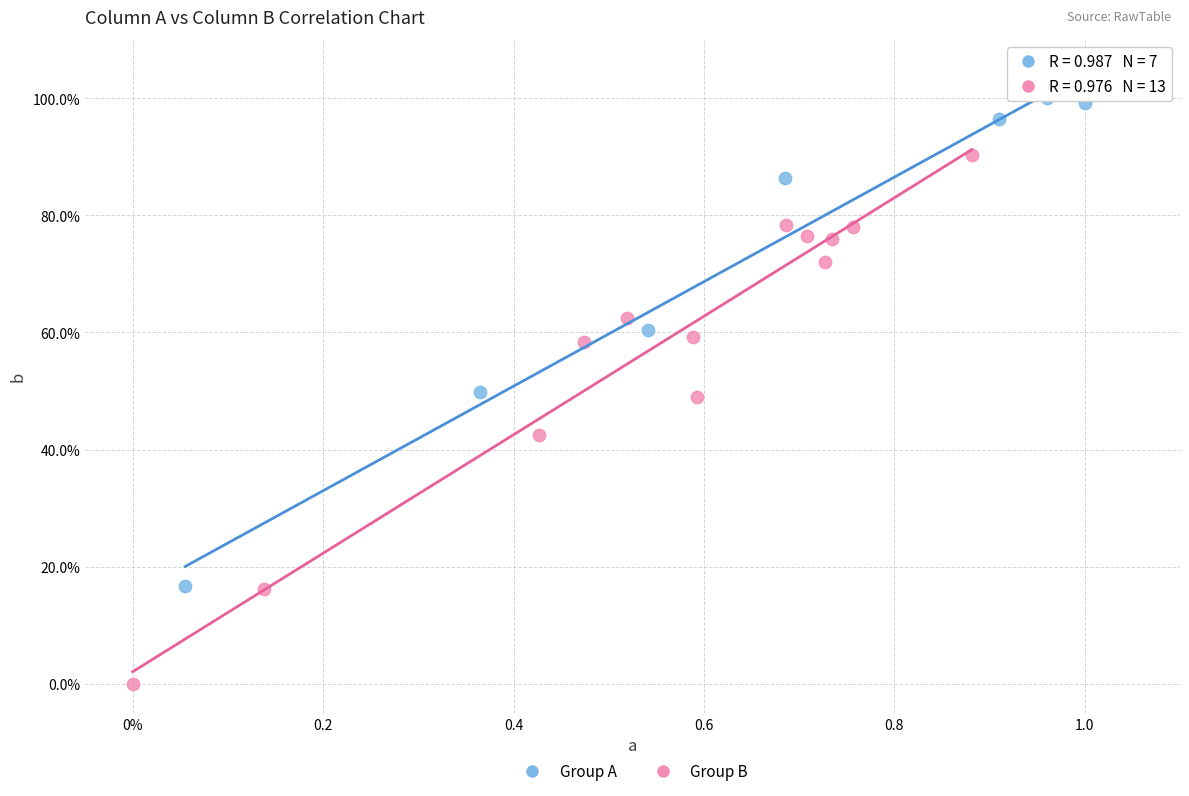

Which series reaches the maximum Y coordinate?

Group A